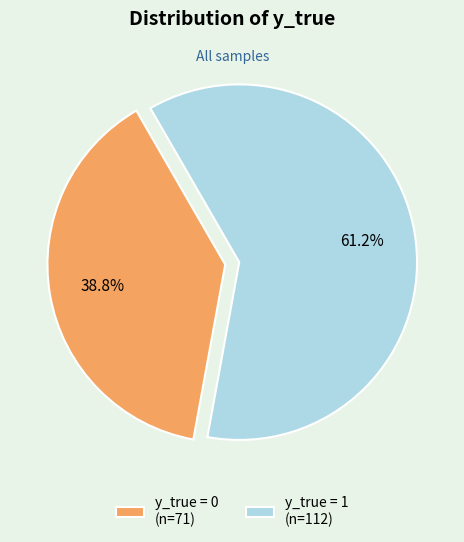

How many segments does this pie chart have?

2